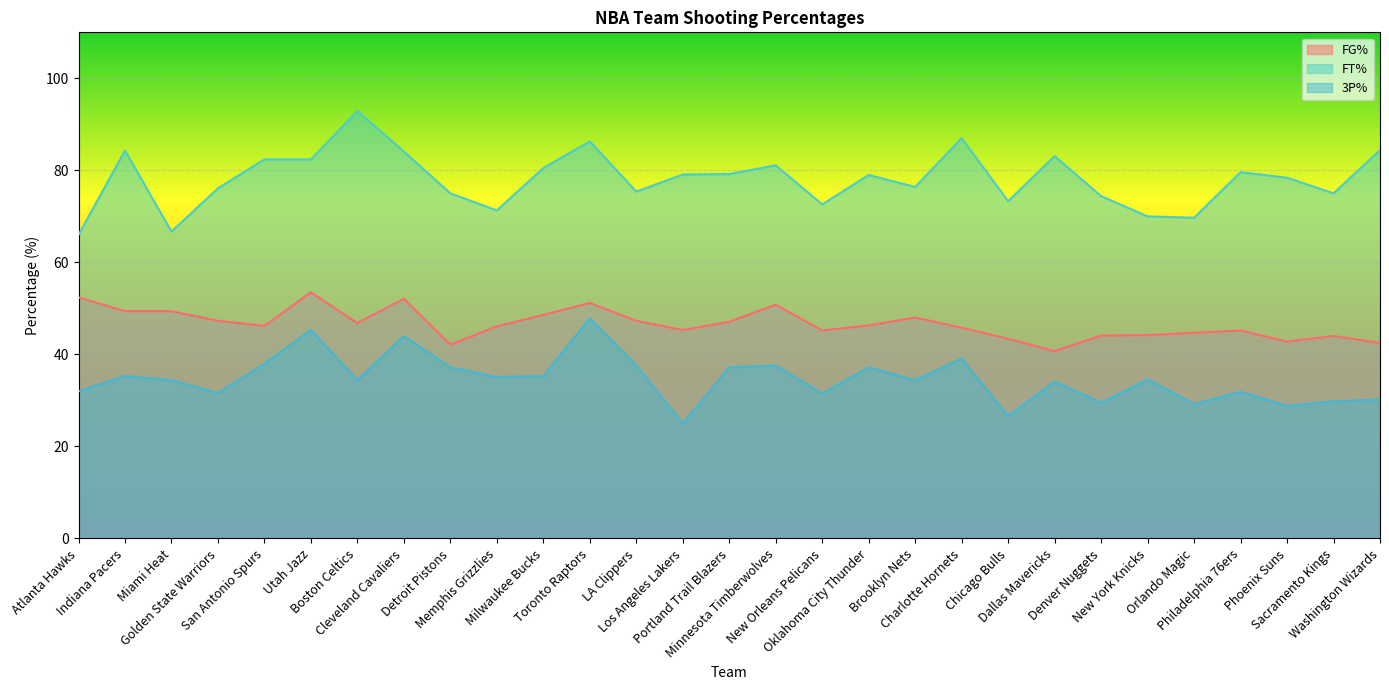

What is the minimum value shown in the chart?

25.0